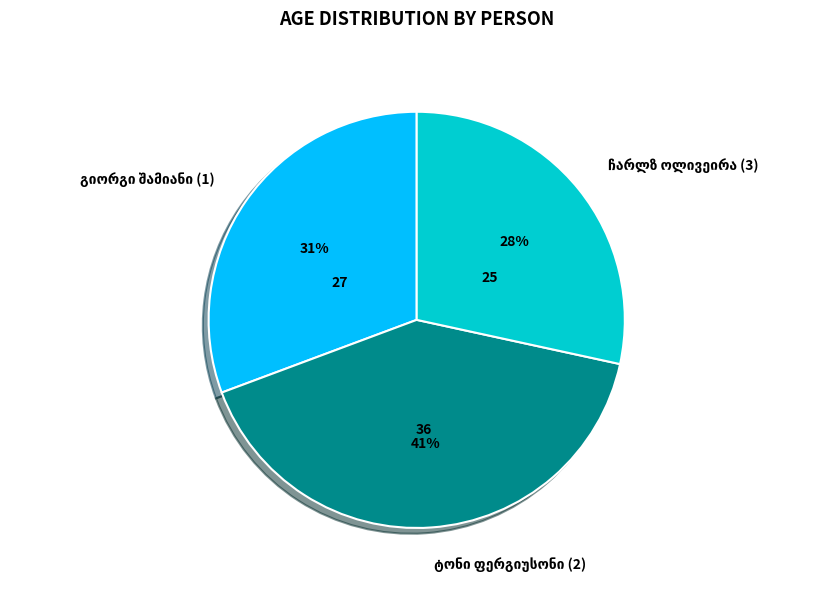

To the nearest percent, what is the average slice percentage?

33%